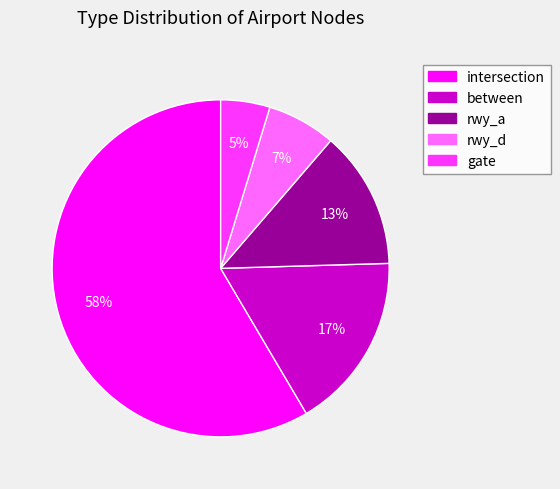

To the nearest percent, what portion does gate represent?

5%